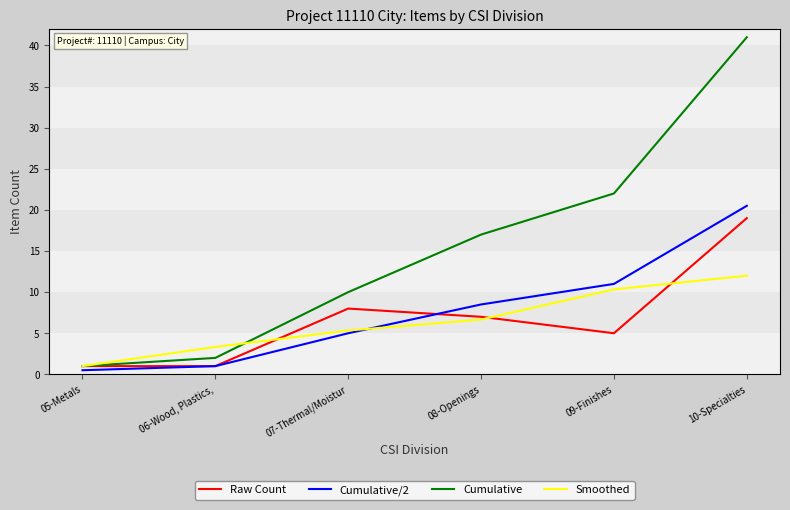

What are all the series names shown in the legend?

Raw Count, Cumulative/2, Cumulative, Smoothed